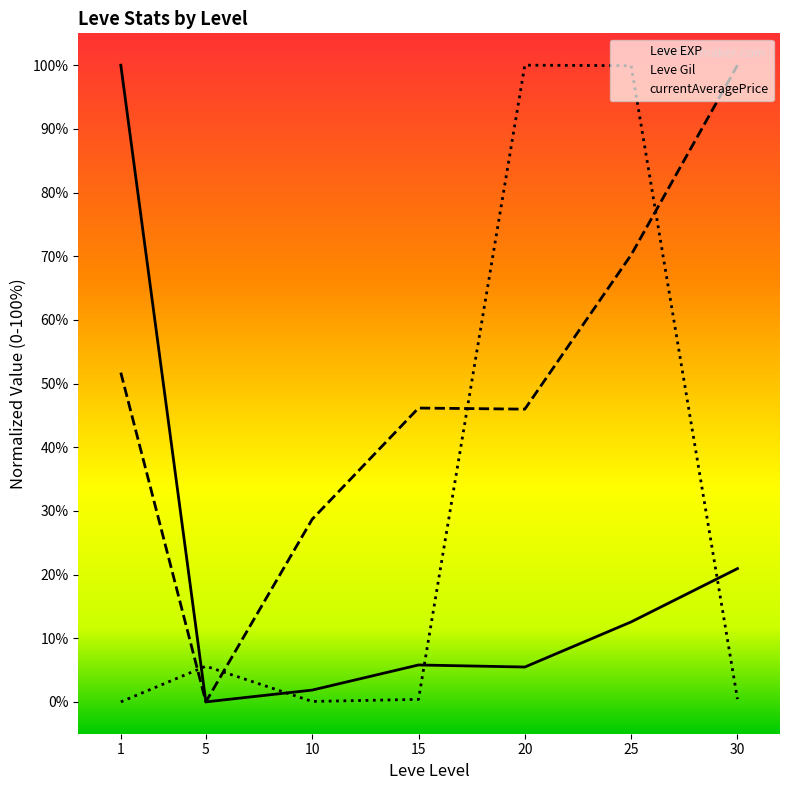

True or false: Leve EXP and Leve Gil intersect in this chart.

False